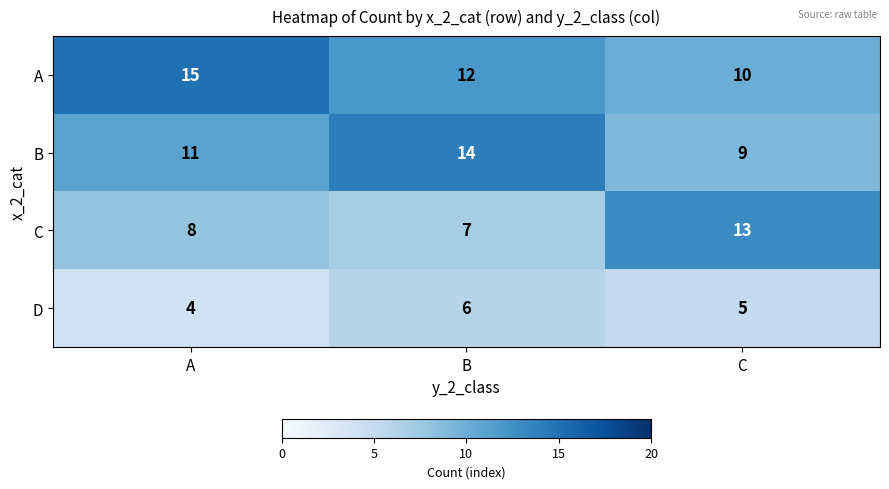

The C series shows 7 at C. True or false?

False